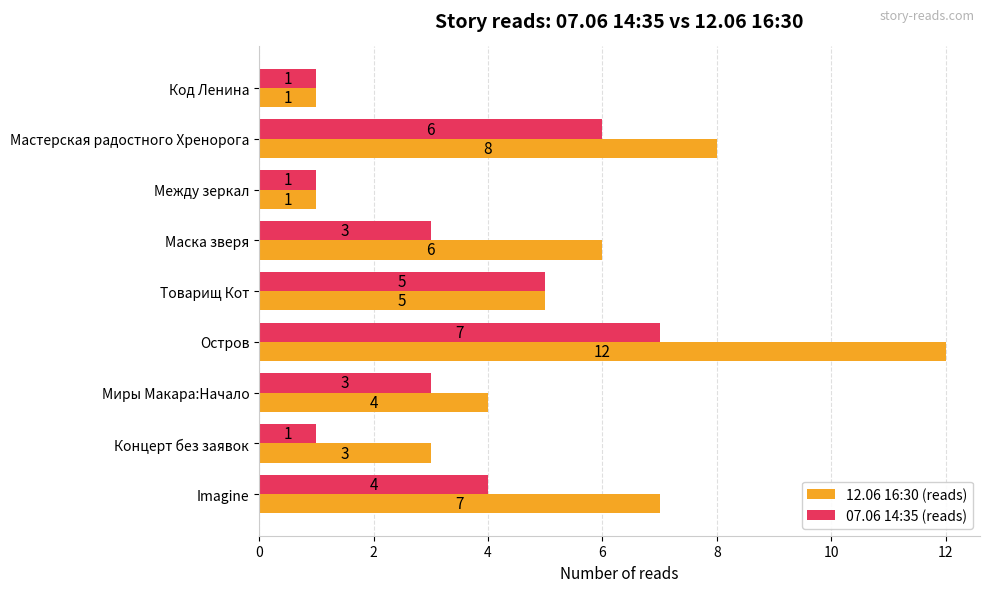

What is the sum of the 12.06 16:30 (reads) values at Остров and Код Ленина?

13